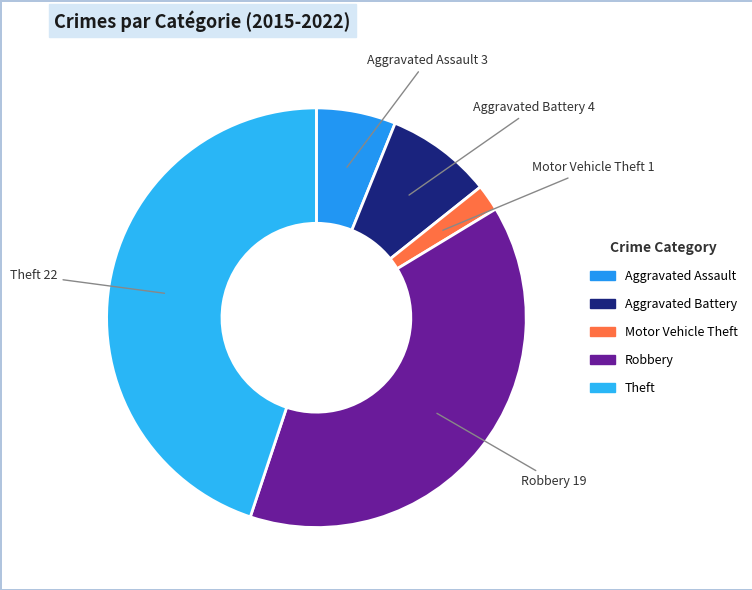

How many slices are in this pie chart?

5